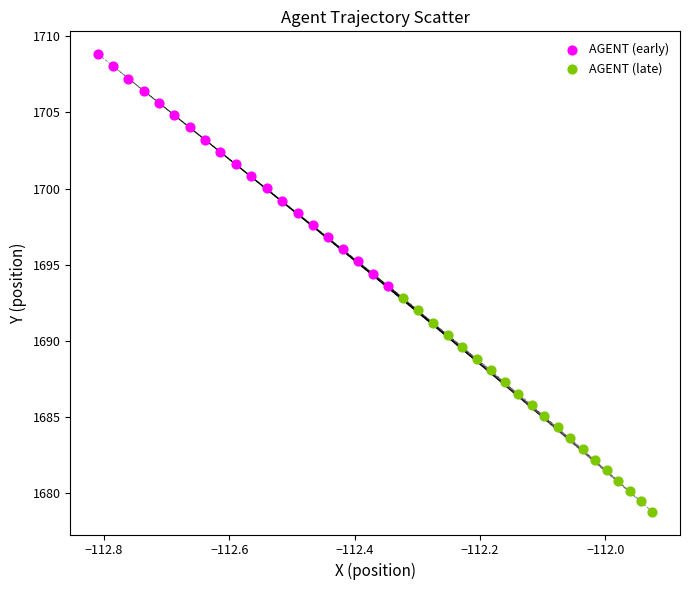

Which series has the widest spread of Y values?

AGENT (early)